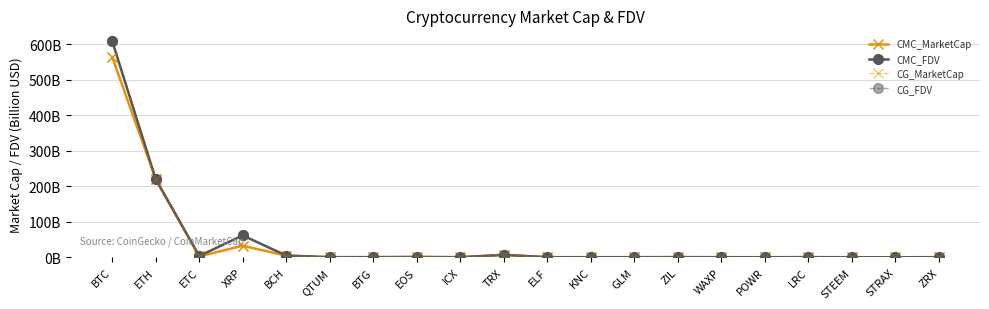

What is the highest value of the CG_MarketCap series?

564.0